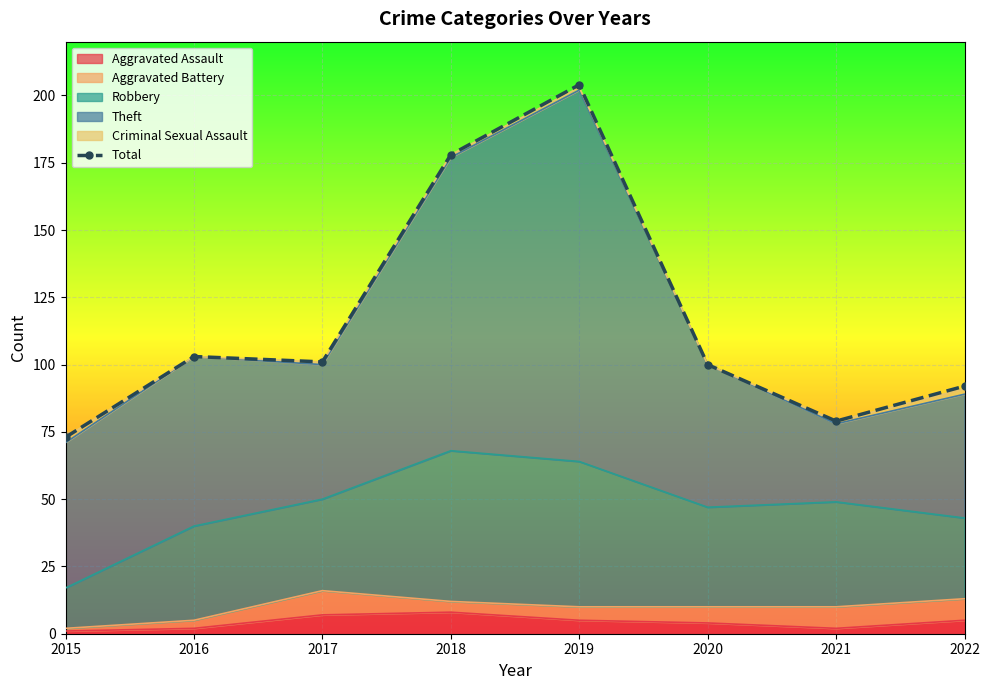

Where is the first local maximum?

2016